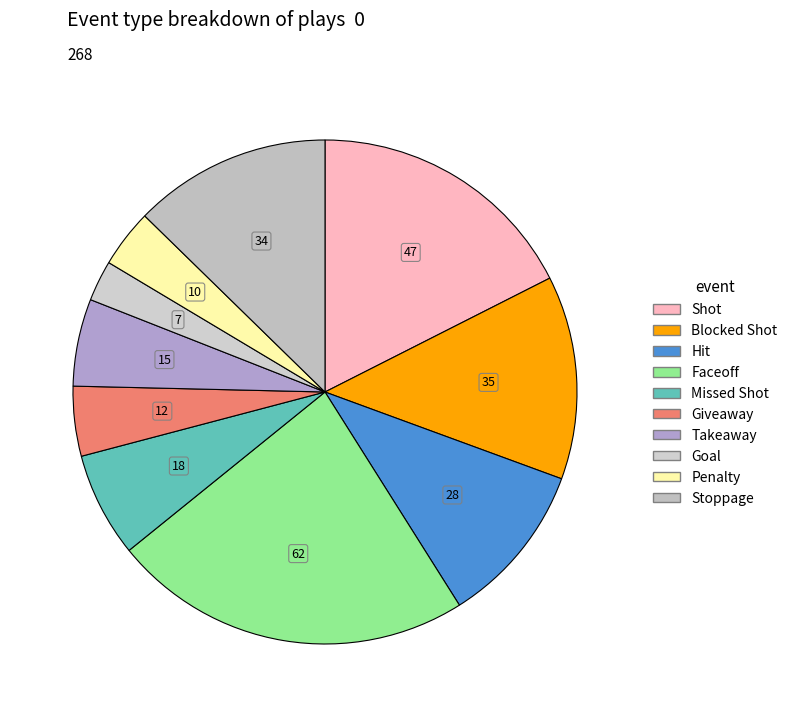

What is the change in value from Shot to Takeaway?

-32